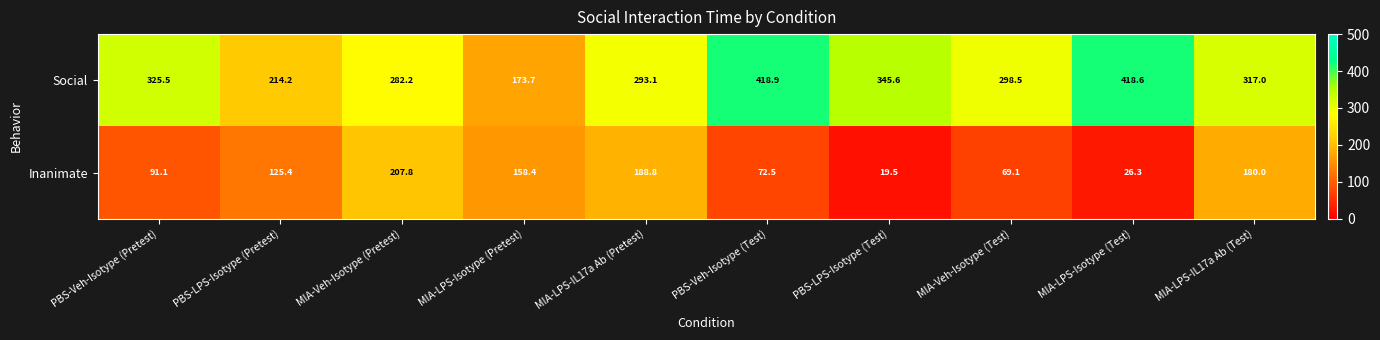

List the series in order of their overall mean, highest first.

Social, Inanimate